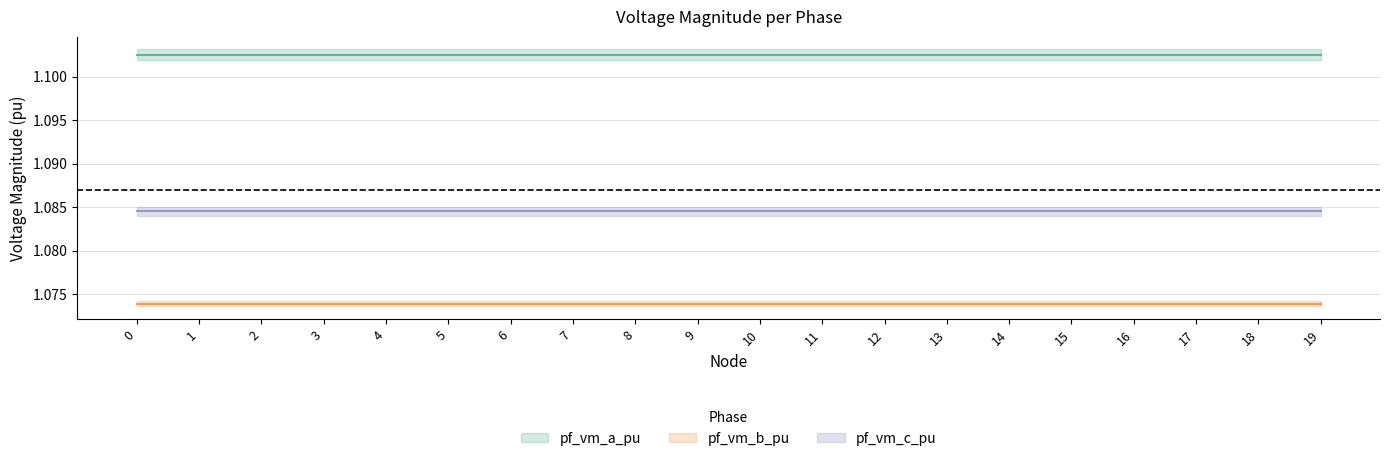

Is it true that pf_vm_a_pu equals 1.8 at 17?

False